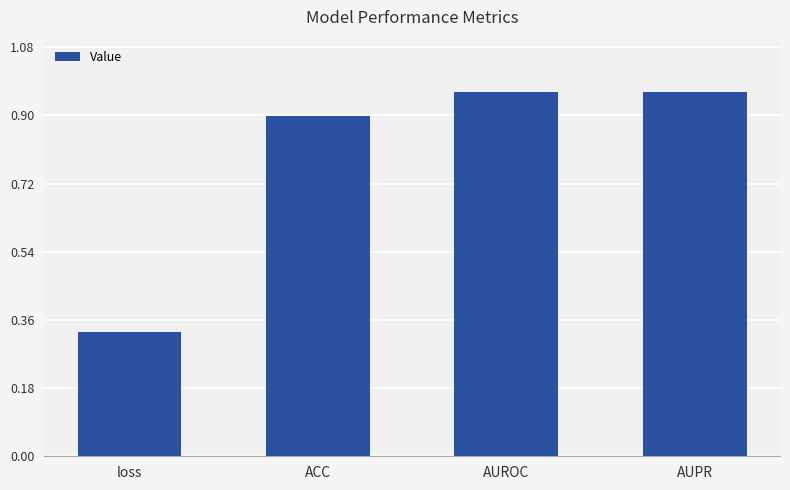

Does the chart contain any negative values?

No